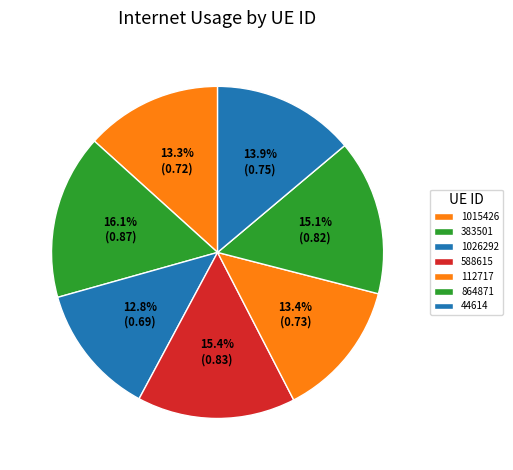

Is it true that 588615 is 15% of the pie?

True